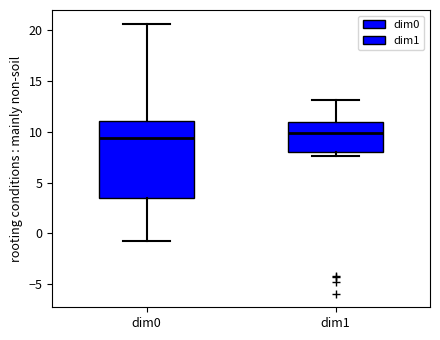

Reading left to right, read every box against the y-axis: the position of its median line, the range the box covers, and the ends of its whiskers. The values are not printed on the chart, so give them approximately, as read against the axis.

dim0: median 9.5, box 3.5 to 11.0, whiskers -1.0 to 20.5
dim1: median 10.0, box 8.0 to 11.0, whiskers 7.5 to 13.0